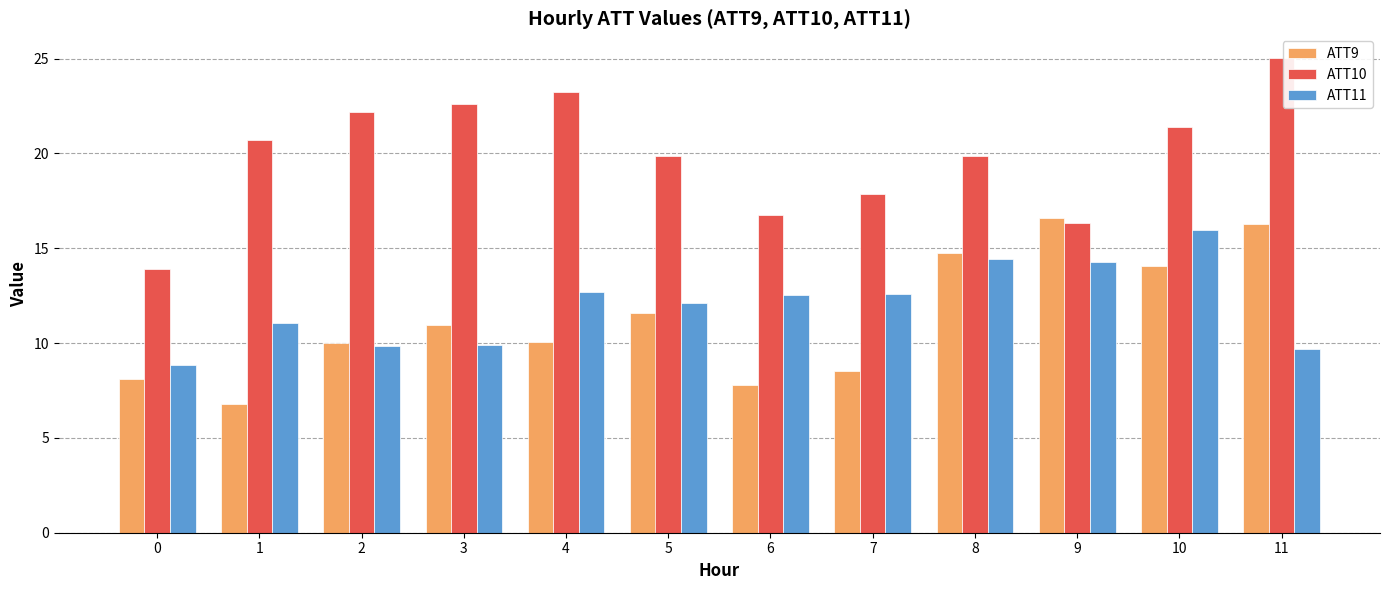

How many bars are there in total?

36